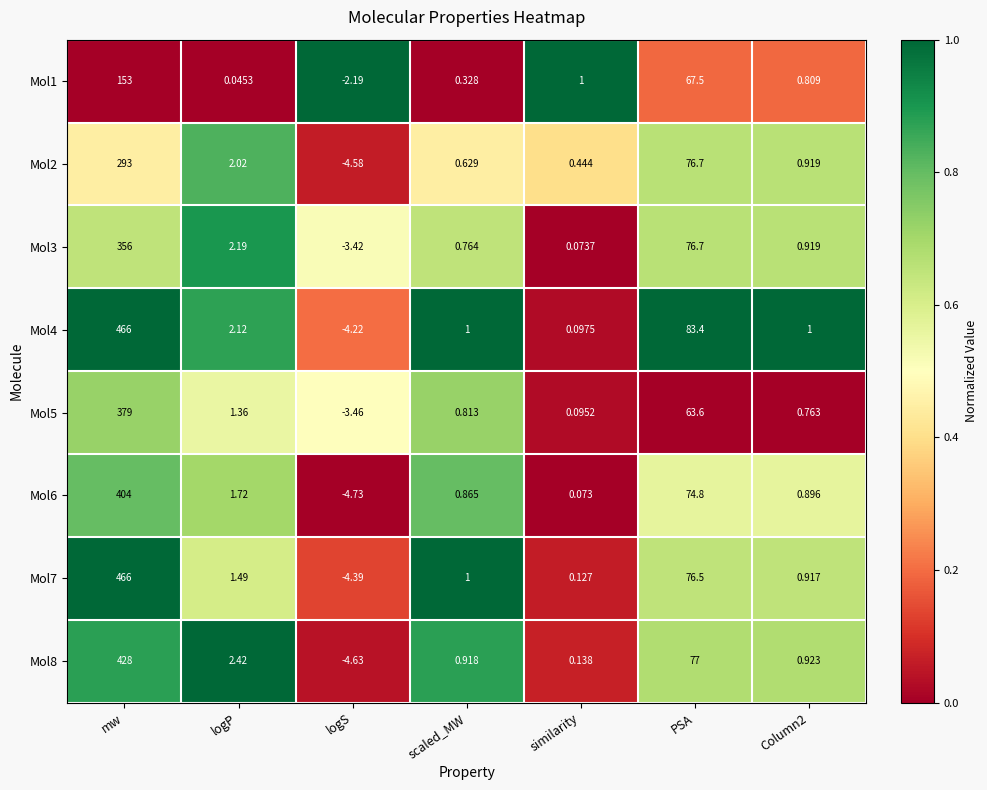

Where is Mol4 nearest to the value 230?

PSA